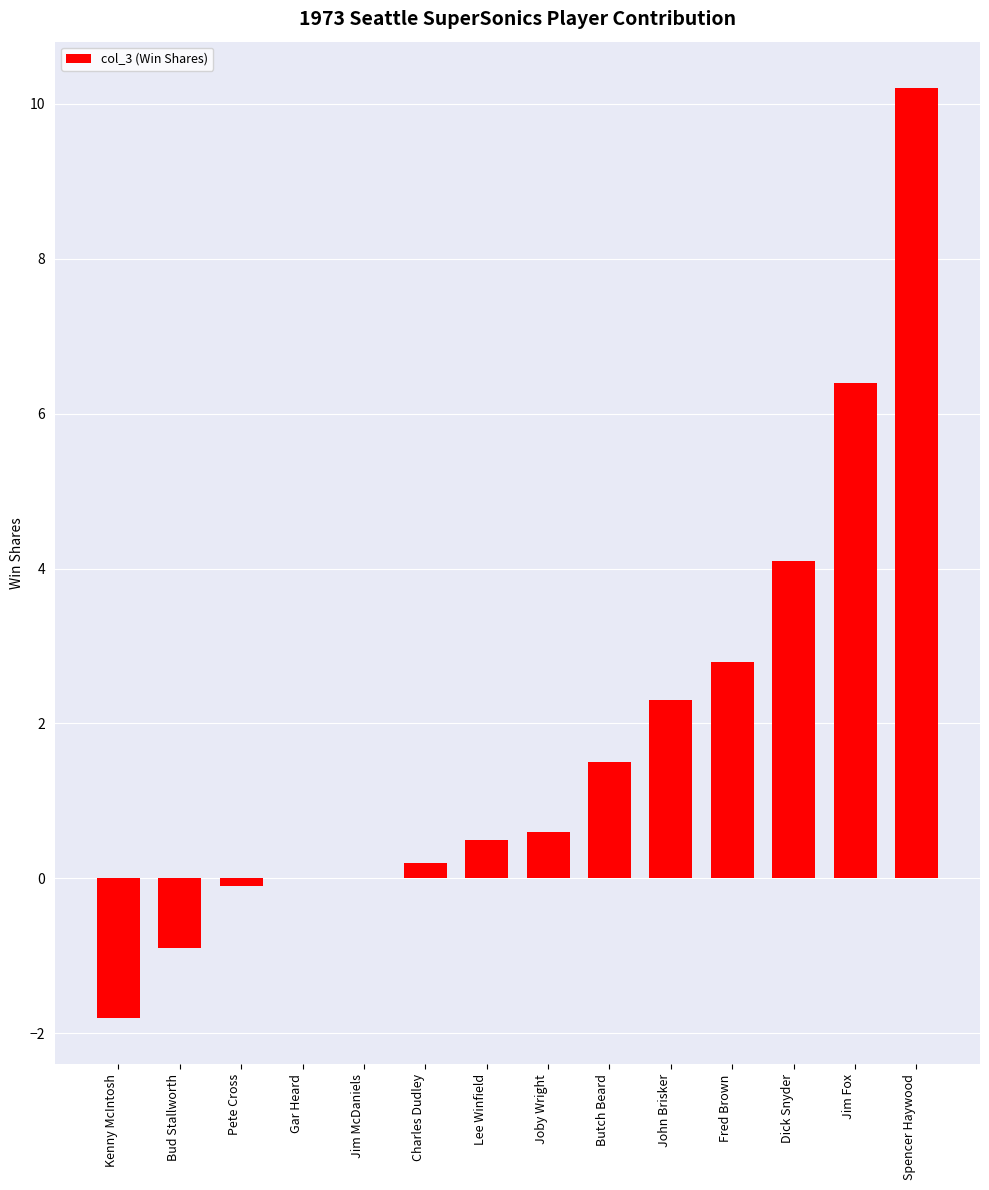

What is the change in value from Lee Winfield to John Brisker?

+1.8